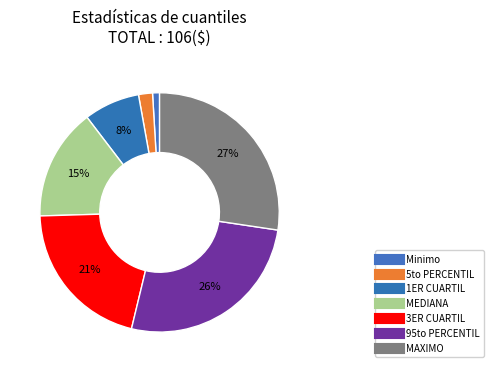

How many slices are in this pie chart?

7